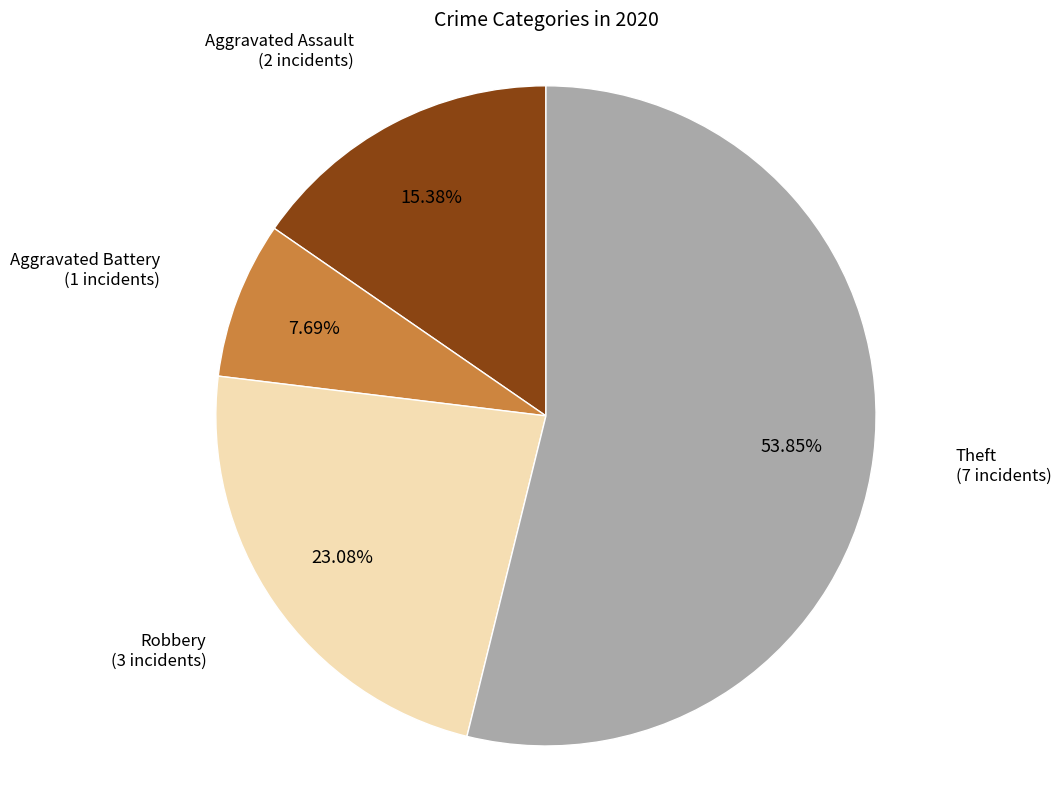

Is there any slice that represents more than half of the pie?

Yes